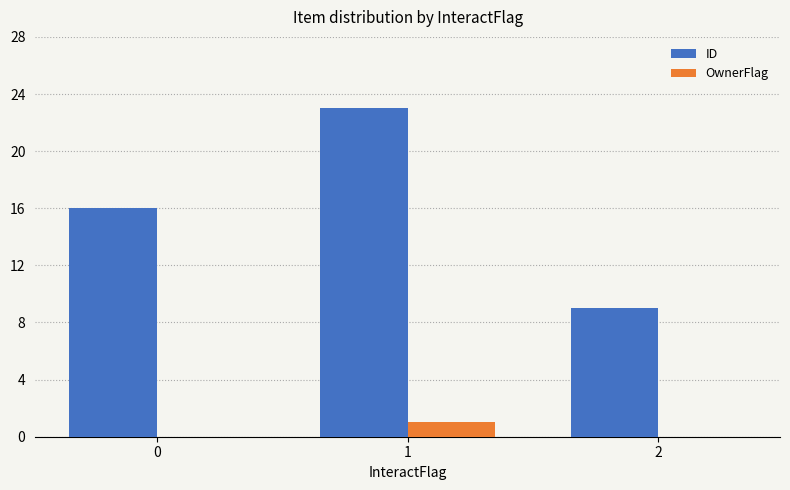

Reading left to right, extract all data points from this chart.

ID: 0=16	1=23	2=9
OwnerFlag: 0=0	1=1	2=0